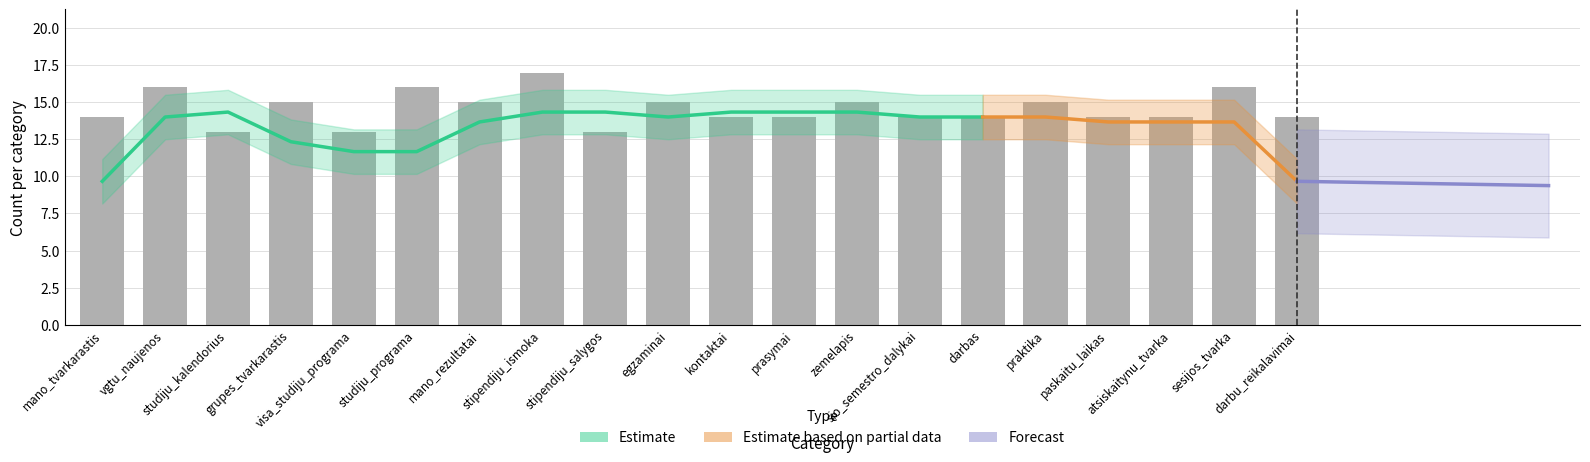

At which category is the sum across all series the highest?

stipendiju_ismoka